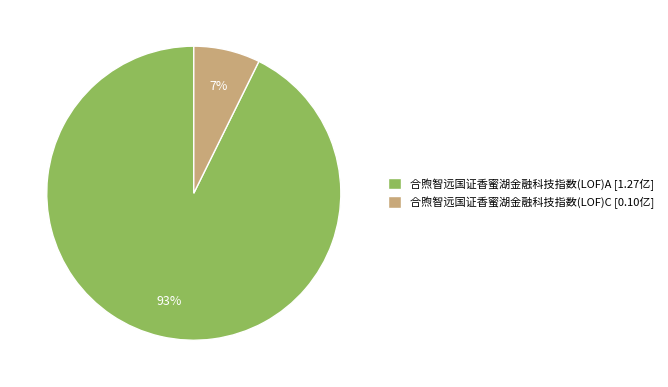

Is the sum of 合煦智远国证香蜜湖金融科技指数(LOF)C and 合煦智远国证香蜜湖金融科技指数(LOF)A greater than half?

Yes